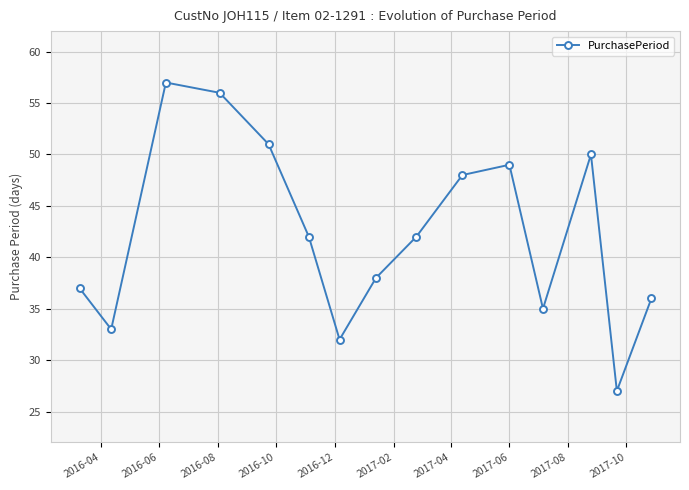

What is the greatest value displayed?

57